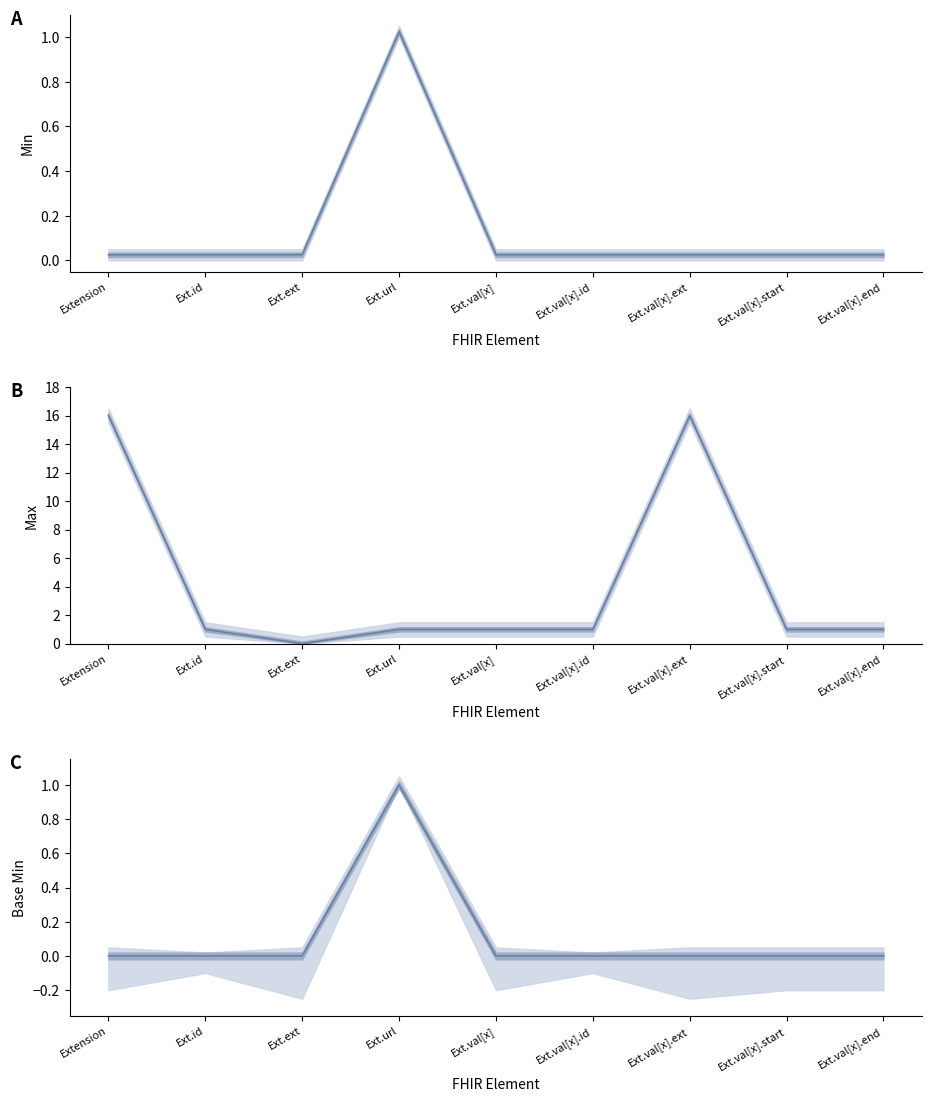

Between Ext.url and Ext.val[x].ext, which series saw the biggest shift?

Max